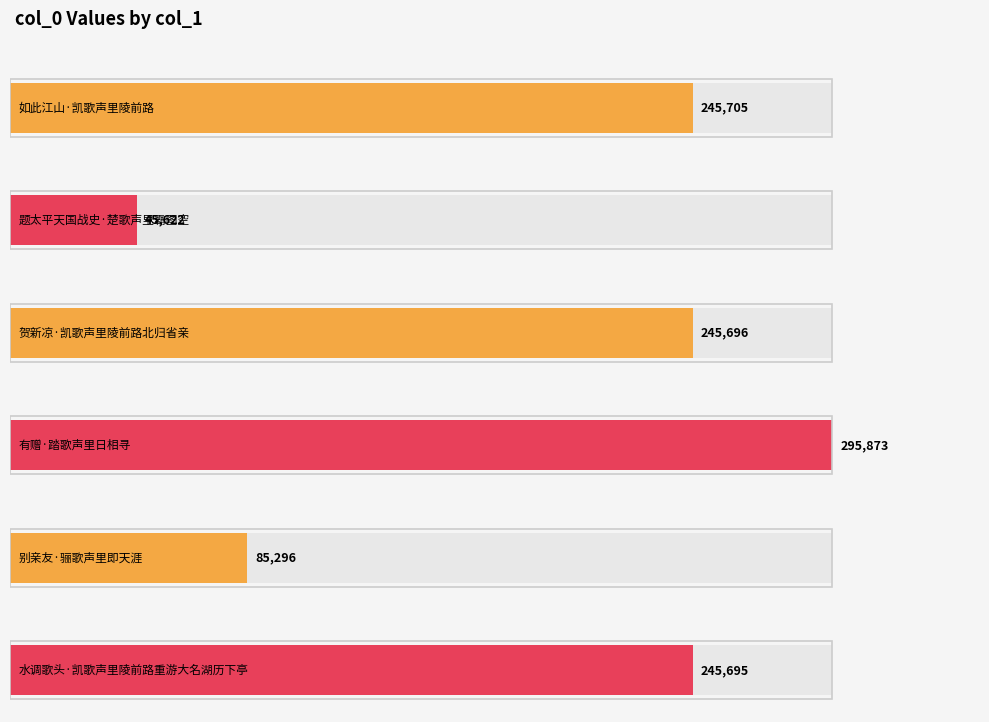

Which category has the highest value across all series?

有赠·踏歌声里日相寻